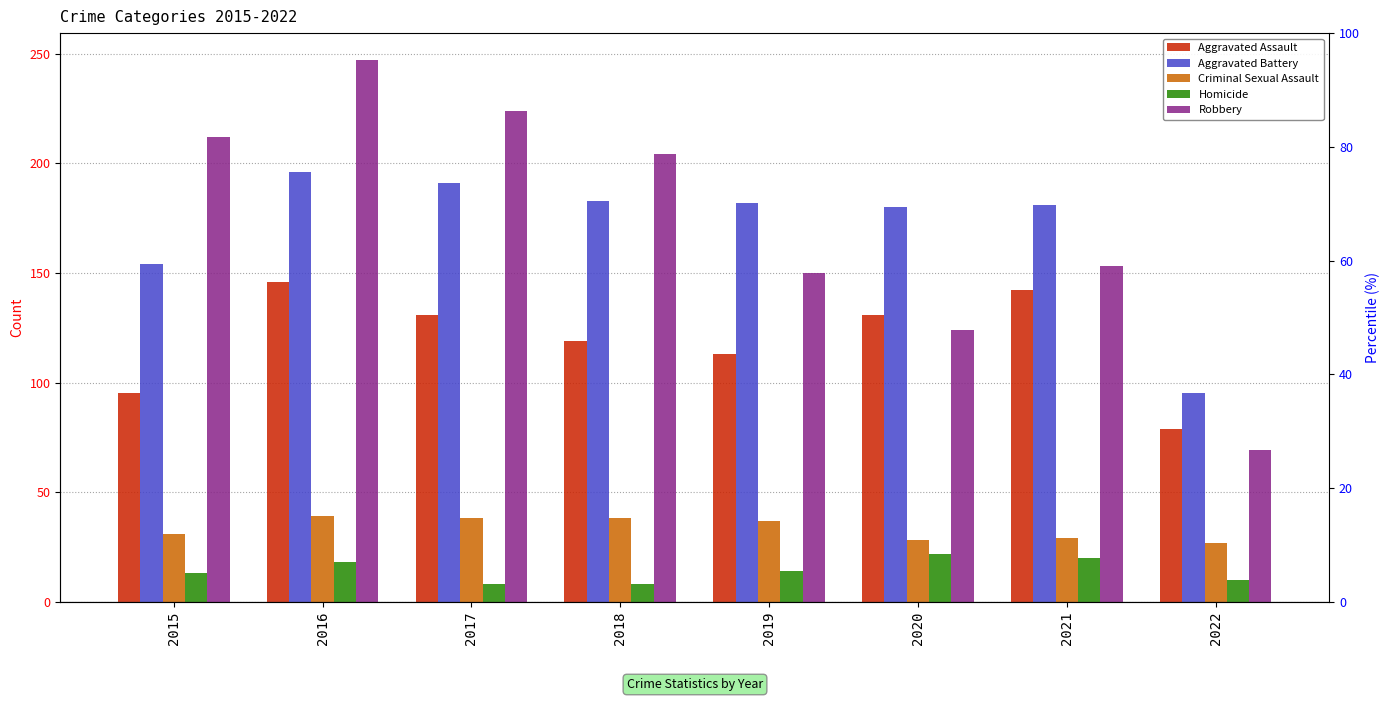

True or false: Criminal Sexual Assault has a value of 31 at 2015.

True